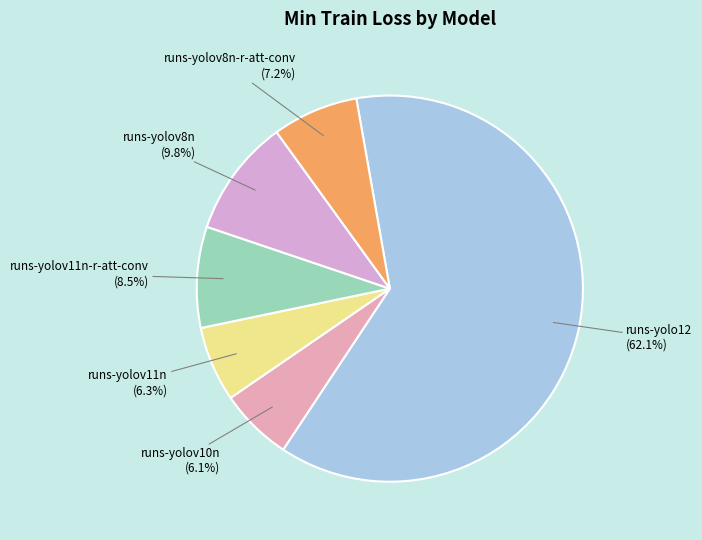

Rank the categories by value from lowest to highest.

runs-yolov10n, runs-yolov11n, runs-yolov8n-r-att-conv, runs-yolov11n-r-att-conv, runs-yolov8n, runs-yolo12